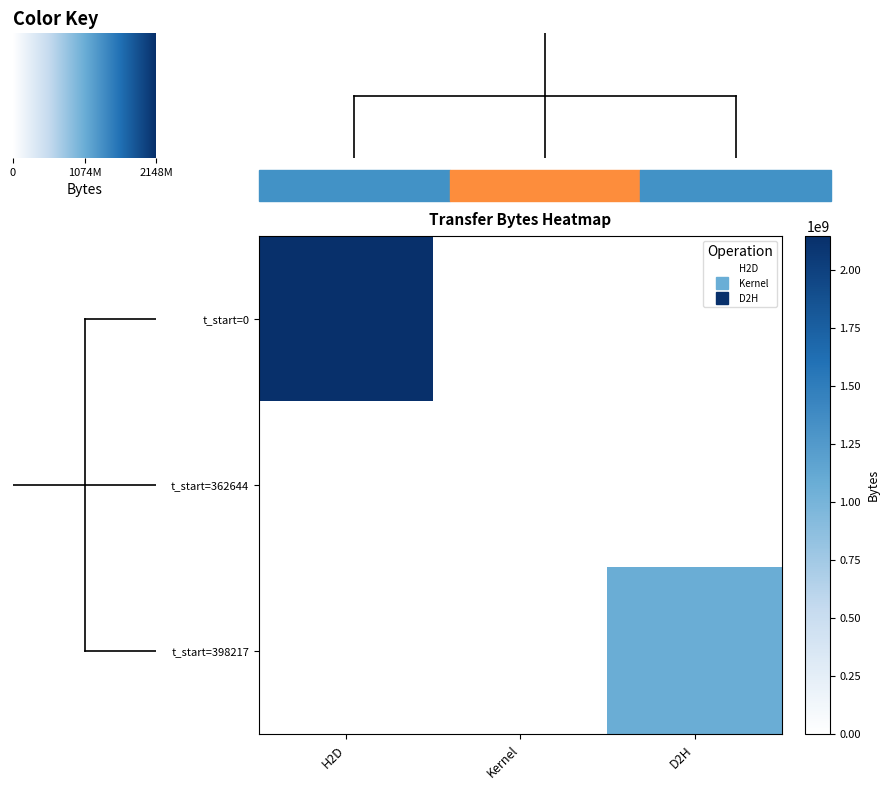

Which series has the largest range (max minus min)?

row_0